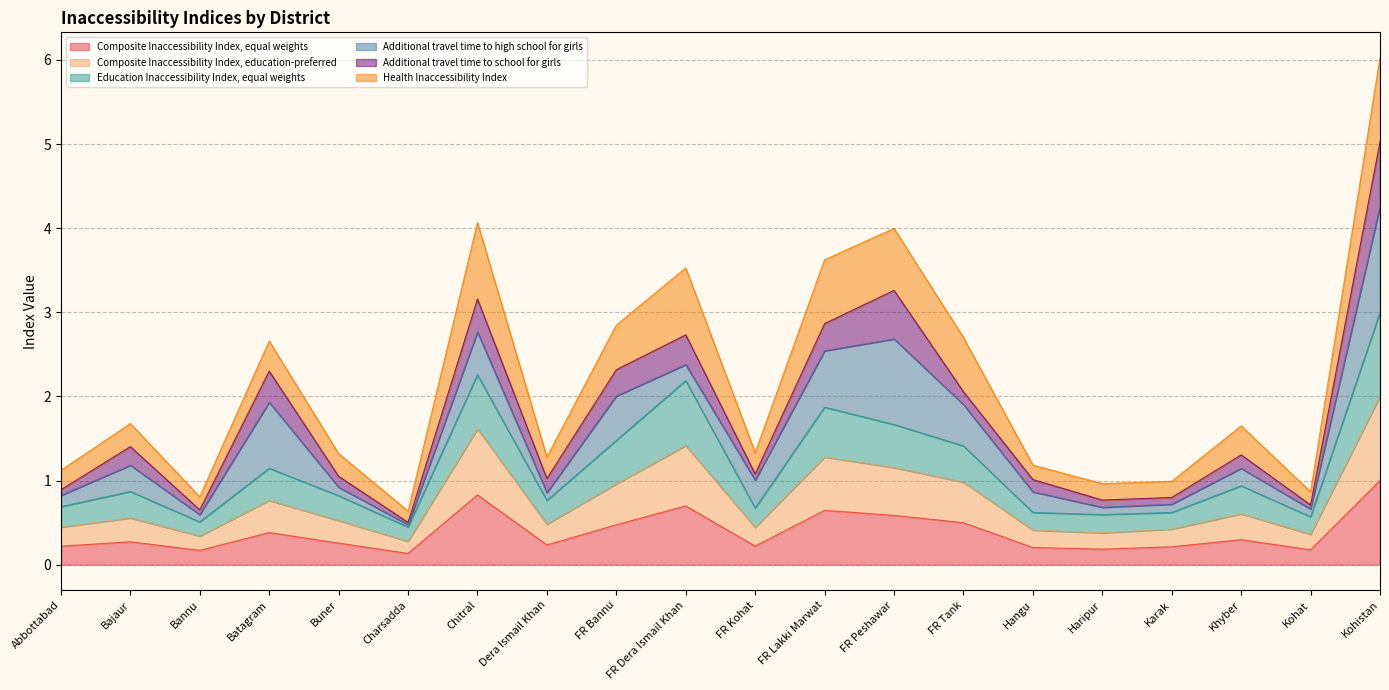

Which category has the highest value in the Composite Inaccessibility Index, equal weights series?

Kohistan